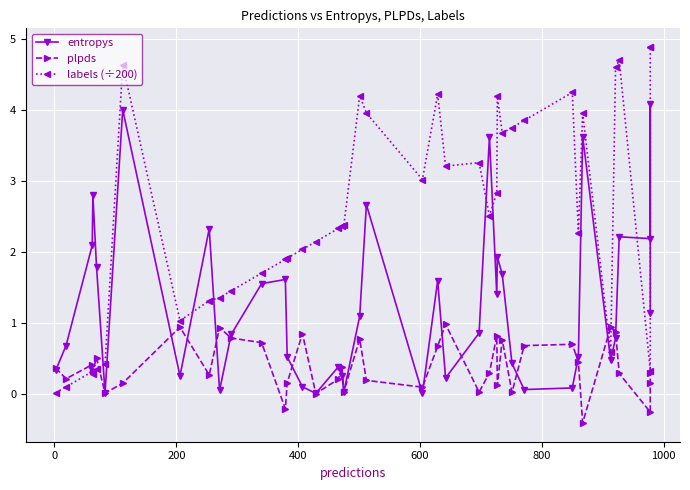

Reading left to right, transcribe all the data shown in this chart.

entropys: 0.3	0.7	2.1	2.8	1.8	0.0	4.0	0.2	2.3	0.0	0.8	1.6	1.6	0.5	0.1	0.0	0.4	0.3	0.0	1.1	2.7	0.0	1.6	0.2	0.9	3.6	1.4	1.9	1.7	0.4	0.1	0.1	0.5	3.6	0.5	0.8	2.2	2.2	4.1	1.1
plpds: 0.4	0.2	0.4	0.3	0.5	0.0	0.1	0.9	0.3	0.9	0.8	0.7	-0.2	0.2	0.8	-0.0	0.2	0.4	0.0	0.8	0.2	0.1	0.7	1.0	0.0	0.3	0.8	0.1	0.8	0.0	0.7	0.7	0.4	-0.4	0.9	0.9	0.3	-0.3	0.1	0.3
labels (÷200): 0.0	0.1	0.3	0.3	0.3	0.4	4.6	1.0	1.3	1.4	1.4	1.7	1.9	1.9	2.0	2.1	2.3	2.4	2.4	4.2	4.0	3.0	4.2	3.2	3.3	2.5	2.8	4.2	3.7	3.8	3.9	4.2	2.3	4.0	0.6	4.6	4.7	0.3	4.9	4.9